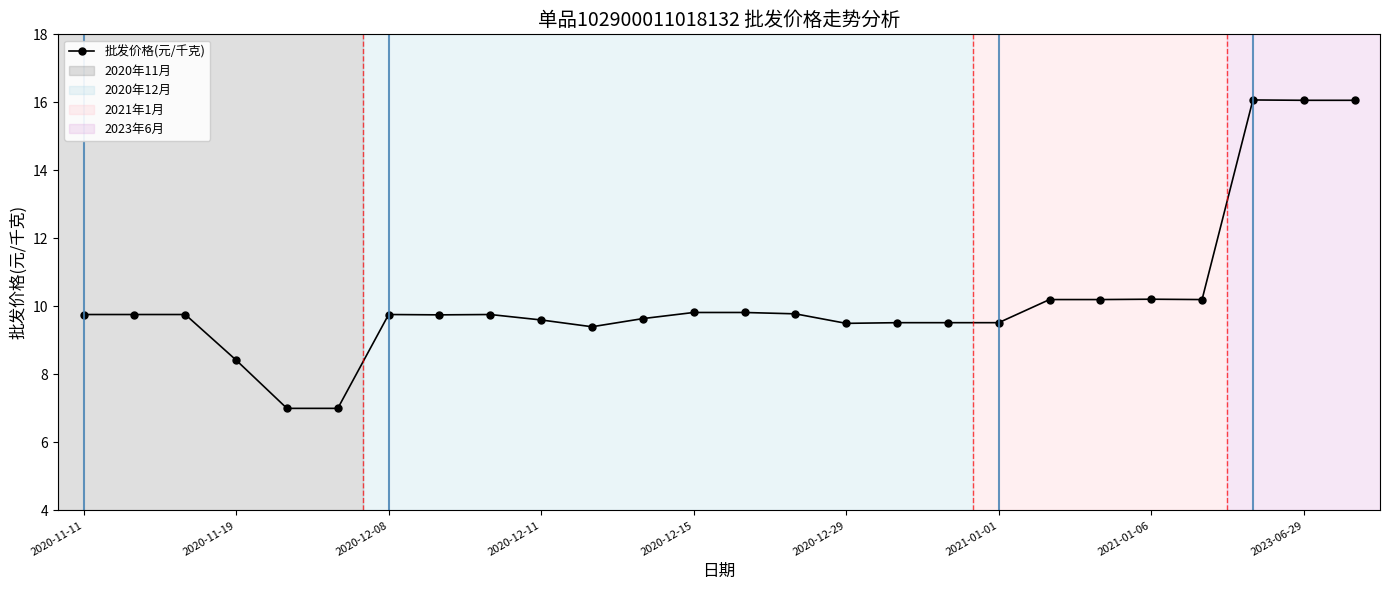

True or false: there are more than 0 points higher than both neighbors.

True